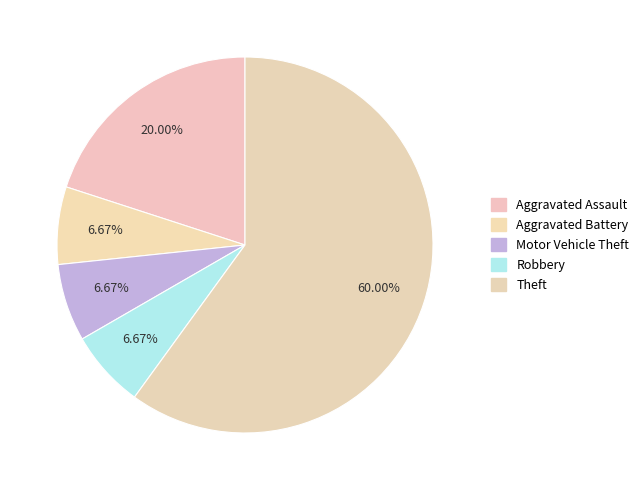

To the nearest percent, what is the average slice percentage?

20%